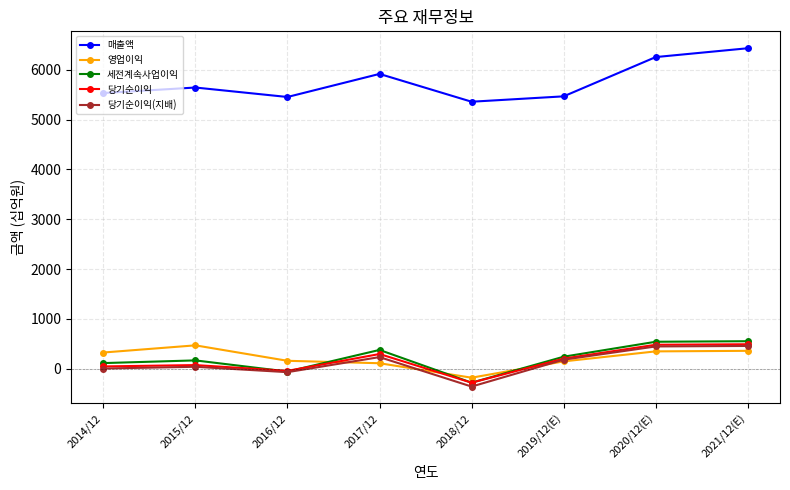

What is the maximum value for 당기순이익(지배)?

458